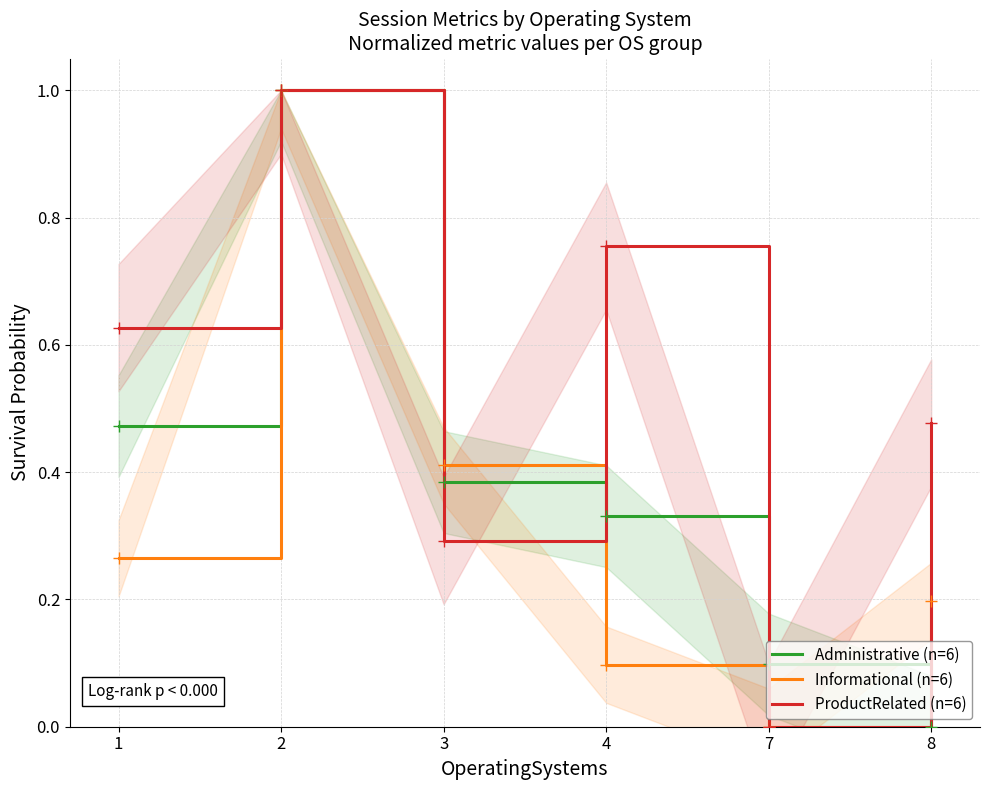

What is the difference between the maximum and minimum values in the Administrative (n=6) series?

1.0